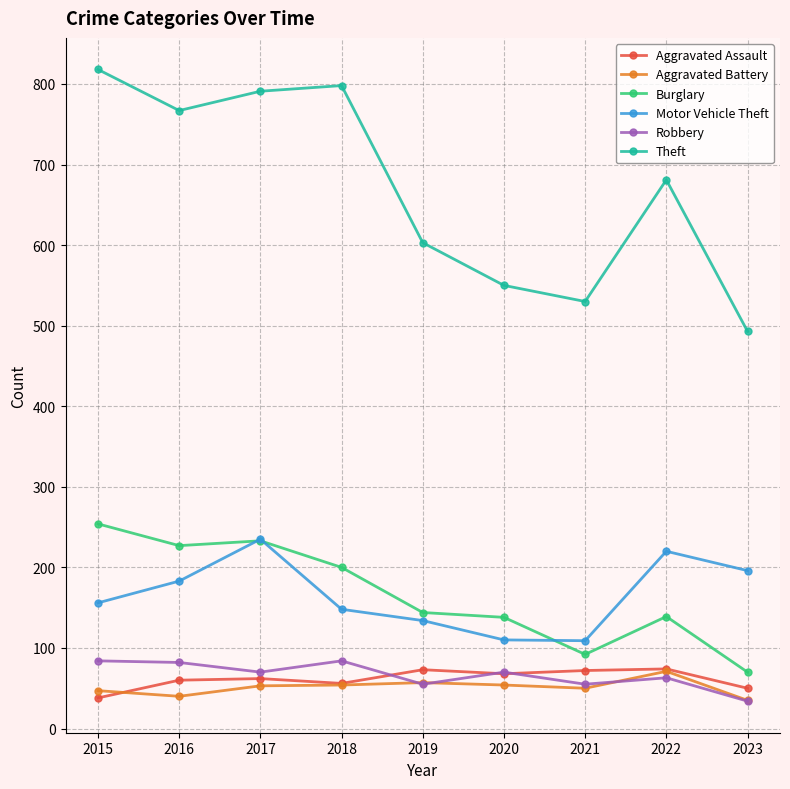

Is the value of Aggravated Battery at 2019 greater than the value of Burglary at 2017?

No